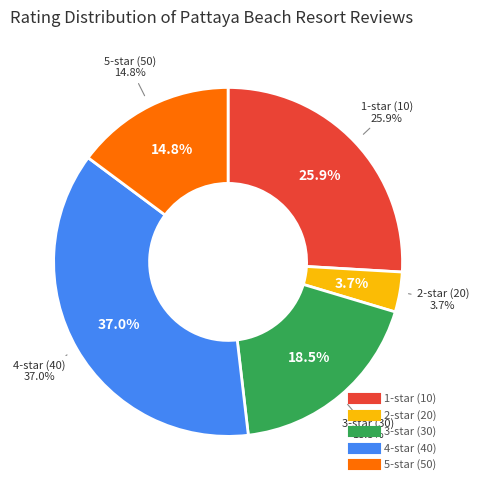

The 3-star (30) slice represents 30% of the pie. True or false?

False